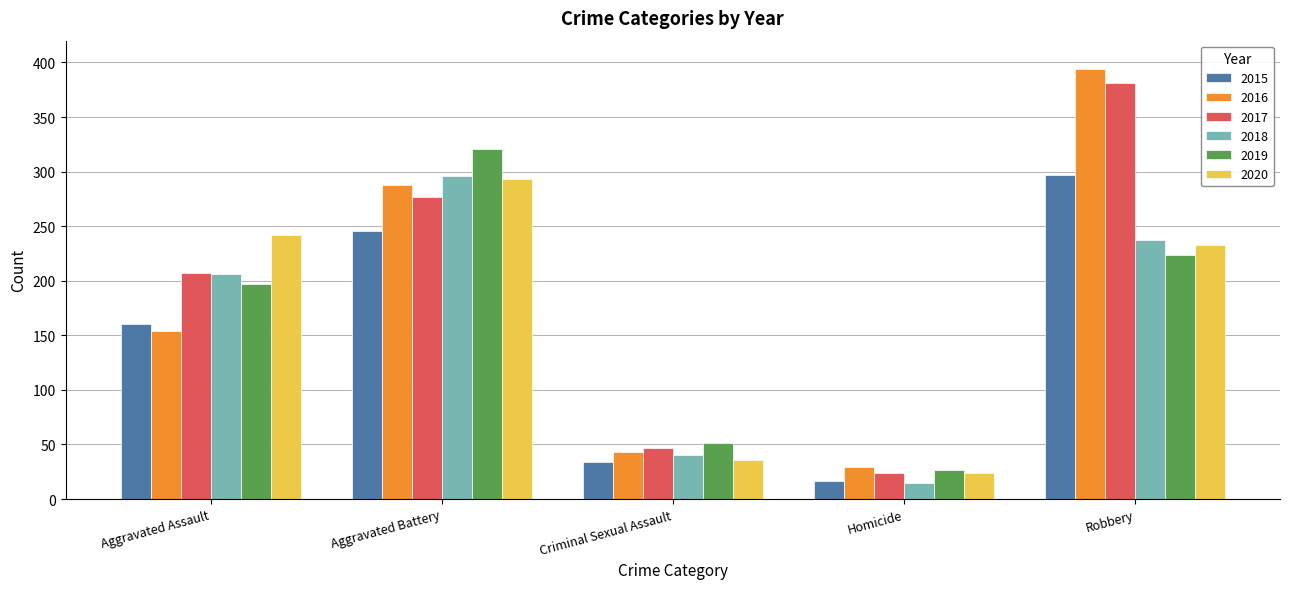

Is the value of 2018 at Criminal Sexual Assault greater than the value of 2017 at Aggravated Assault?

No